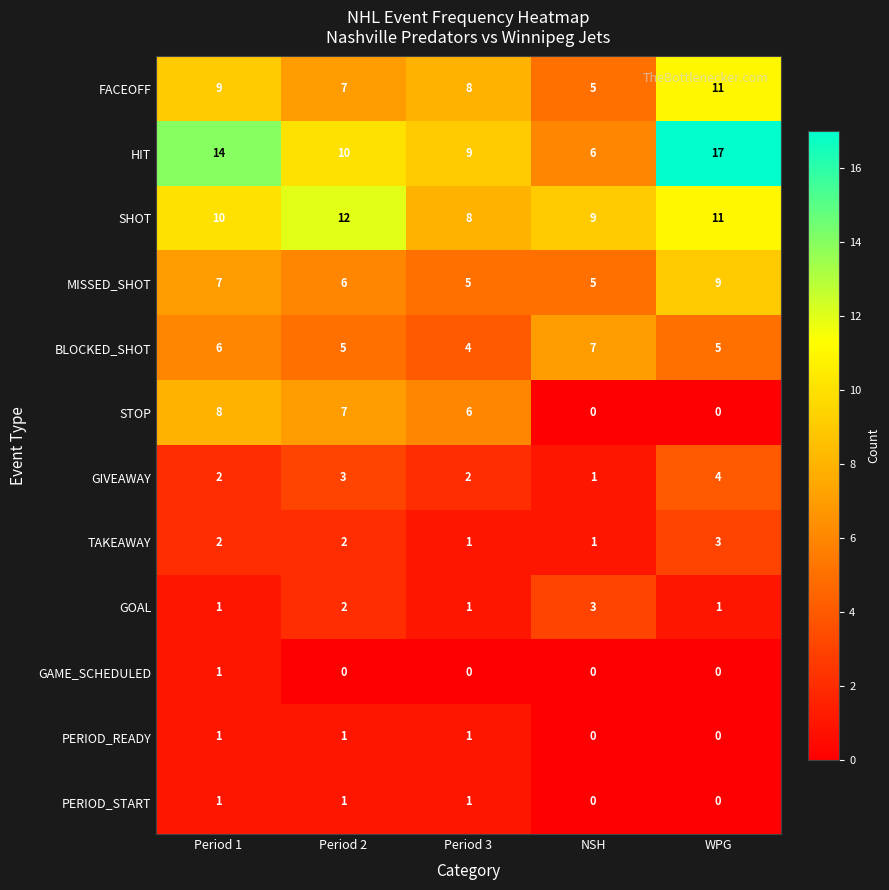

Rank the categories by HIT value from highest to lowest.

WPG, Period 1, Period 2, Period 3, NSH